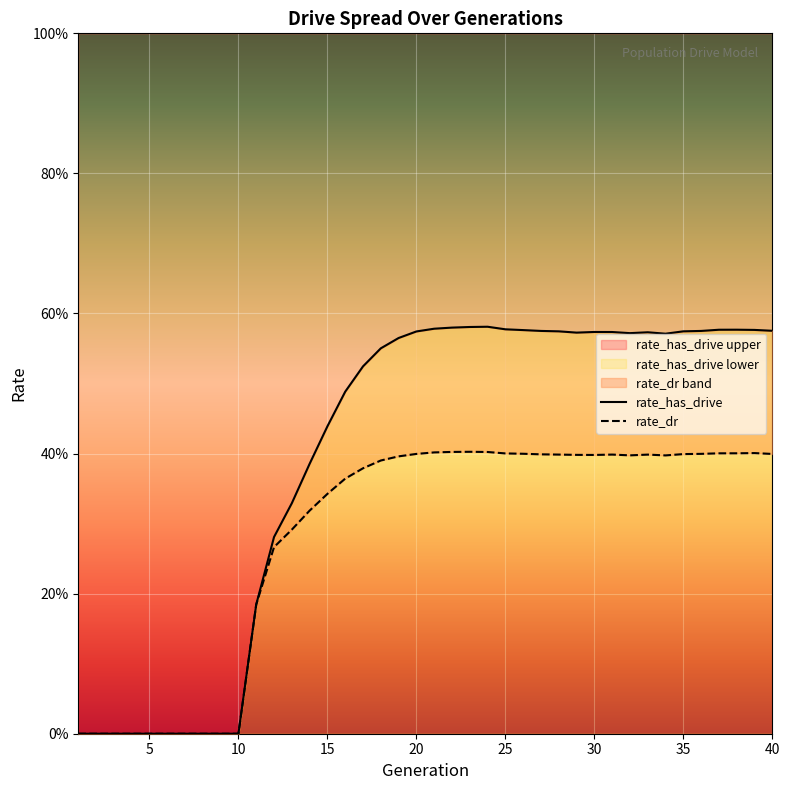

Is the value of rate_dr at 32 greater than the value of rate_has_drive at 16?

No